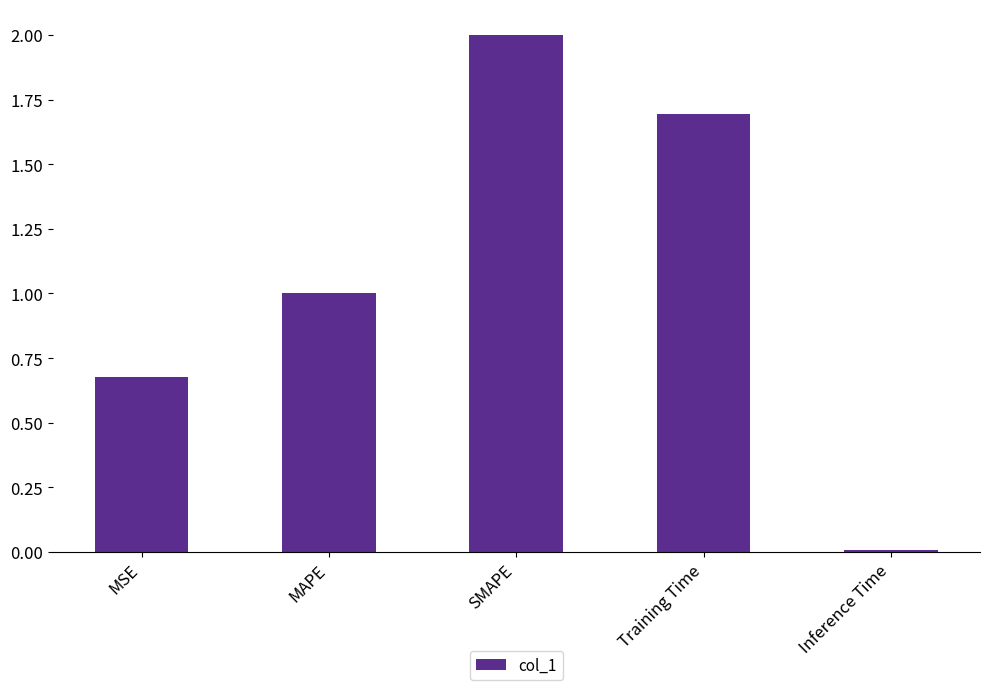

The value at Inference Time is 0.0. True or false?

True